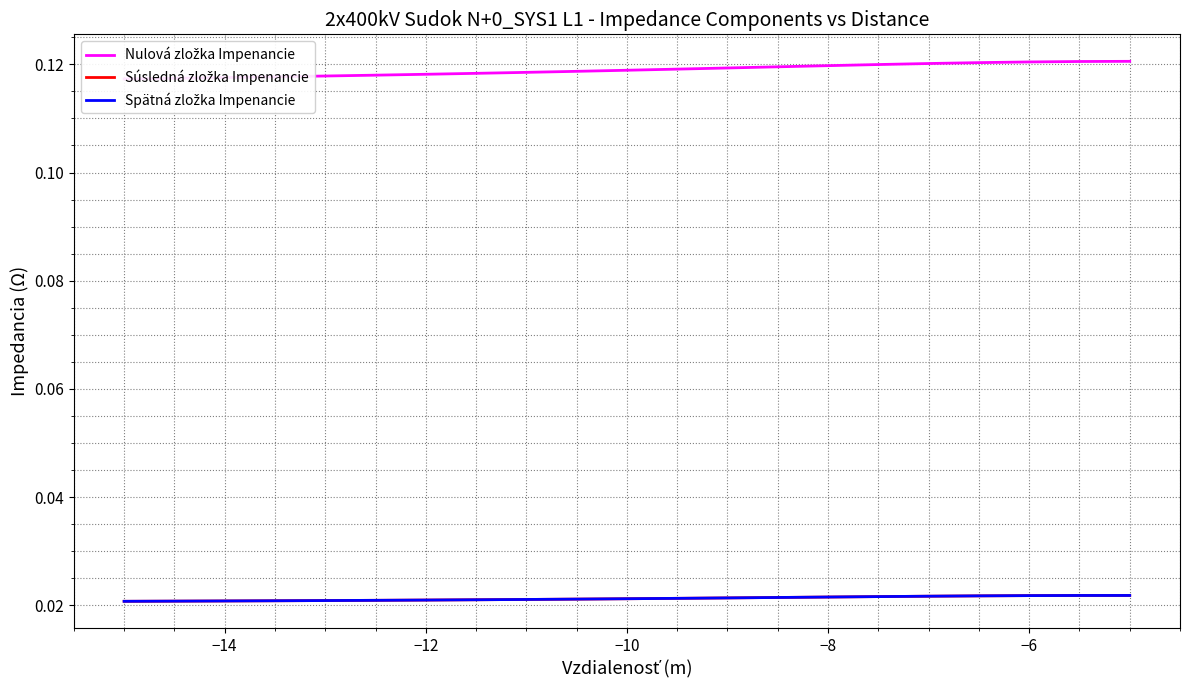

What is the total value across all series at −6?

0.2